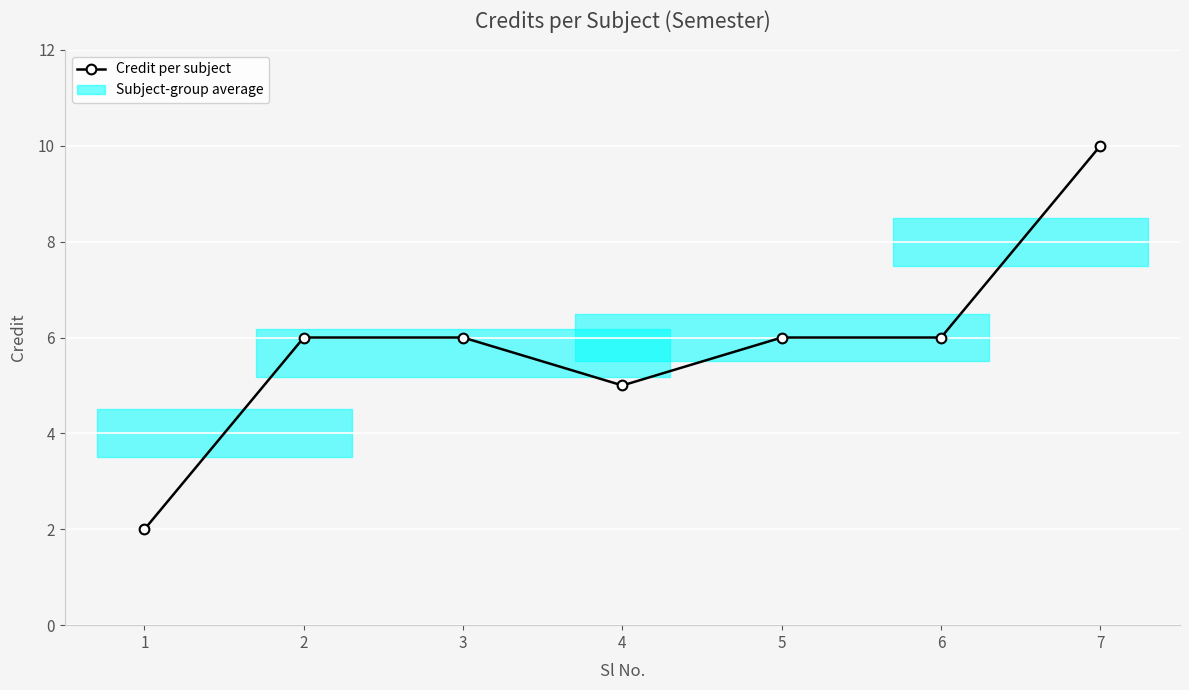

Read the value at 4.

5